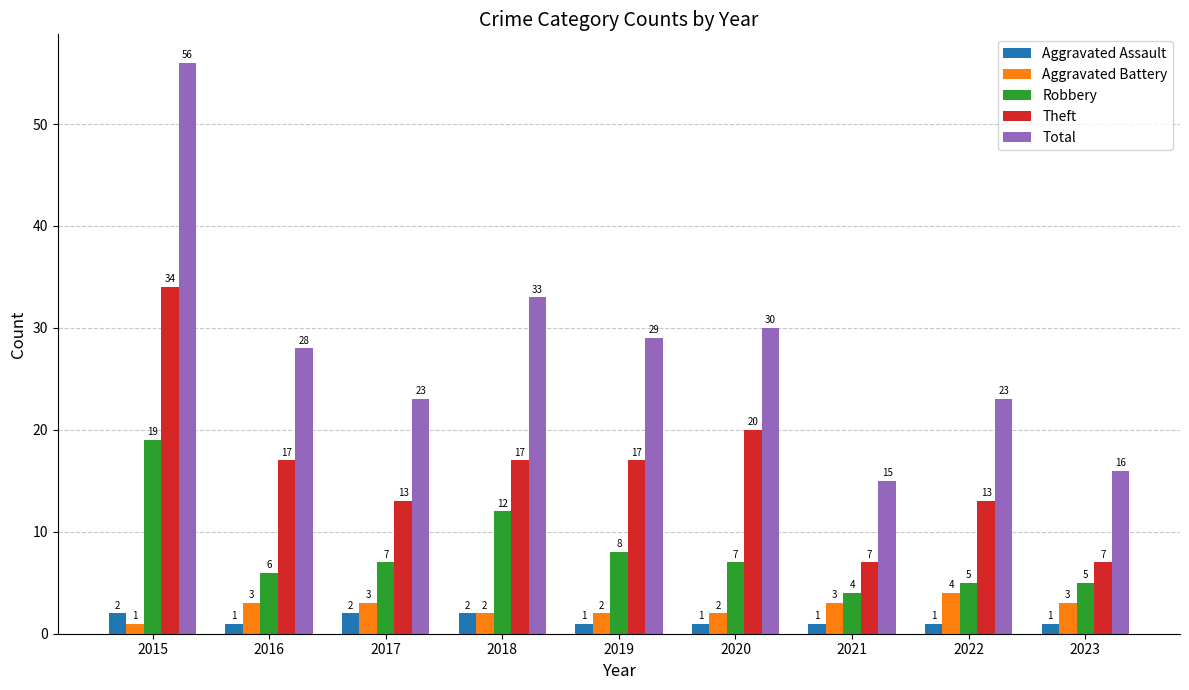

What is the approximate value of Robbery at 2017, to the nearest 10?

10